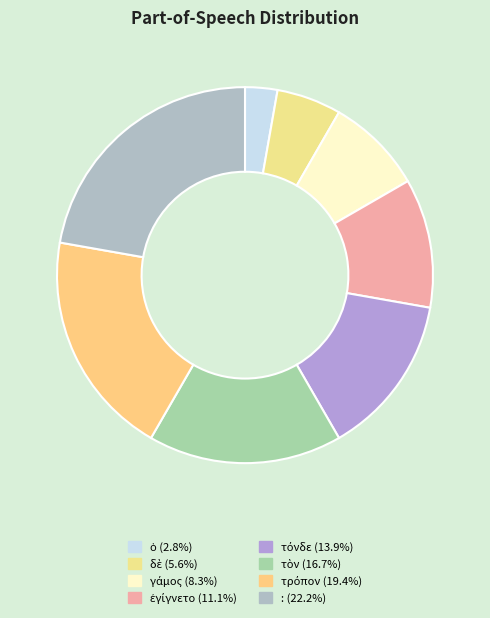

To the nearest percent, what is the difference between the largest and smallest slice percentages?

19%